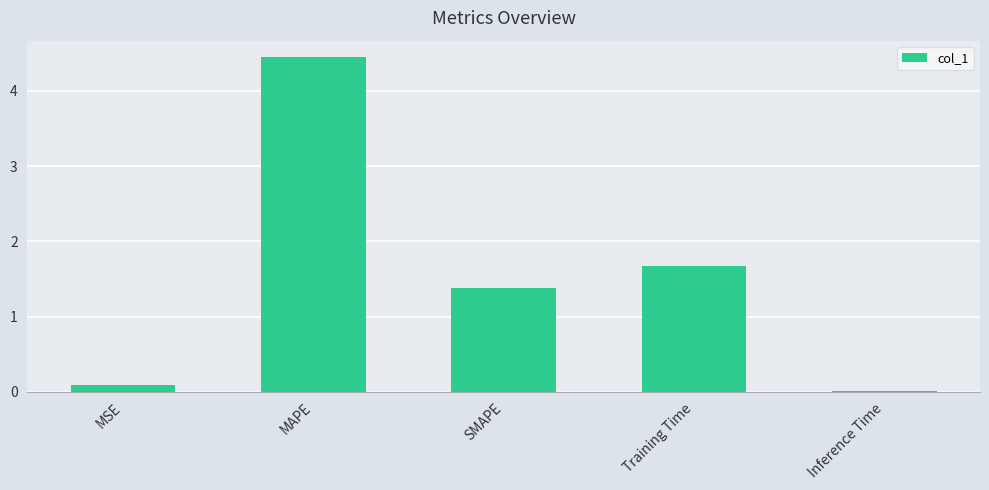

True or false: the data shows 7.1 at MAPE.

False